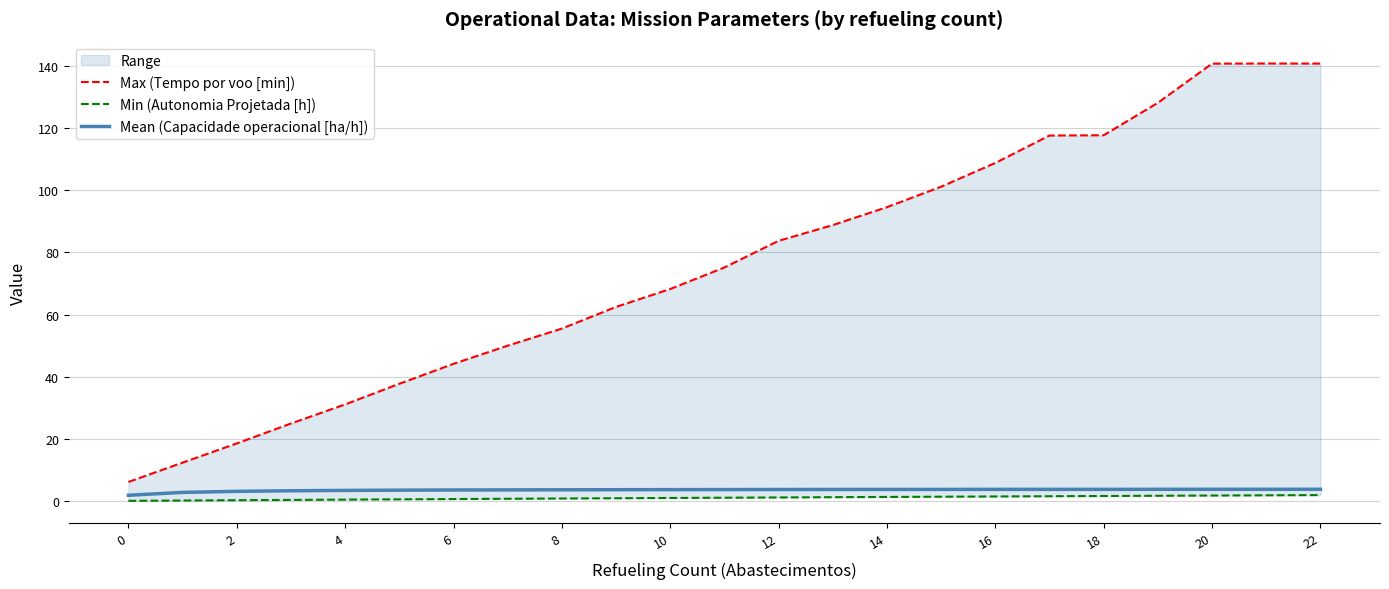

Is it true that Mean (Capacidade operacional [ha/h]) equals 3.8 at 22?

True